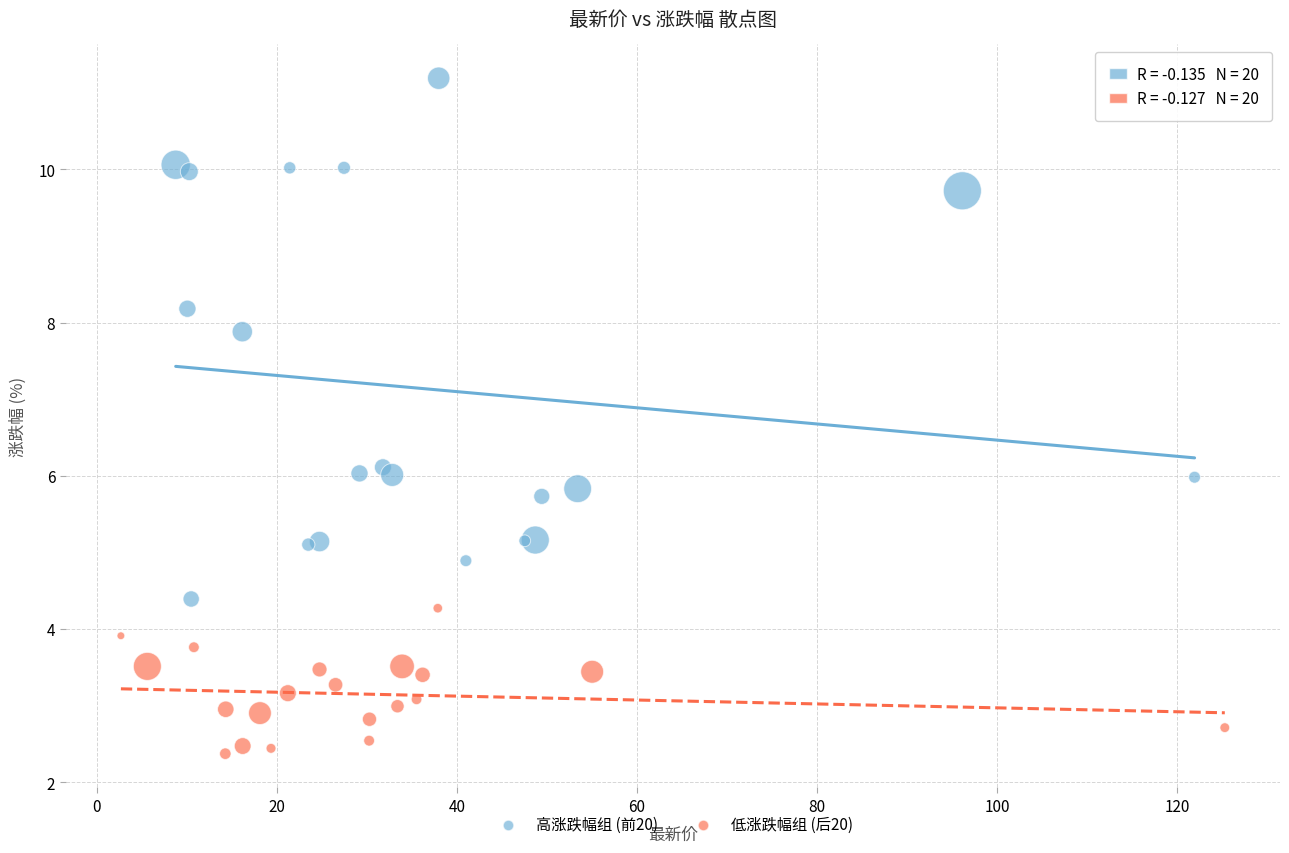

Which series contains the lowest Y value?

低涨跌幅组 (后20)